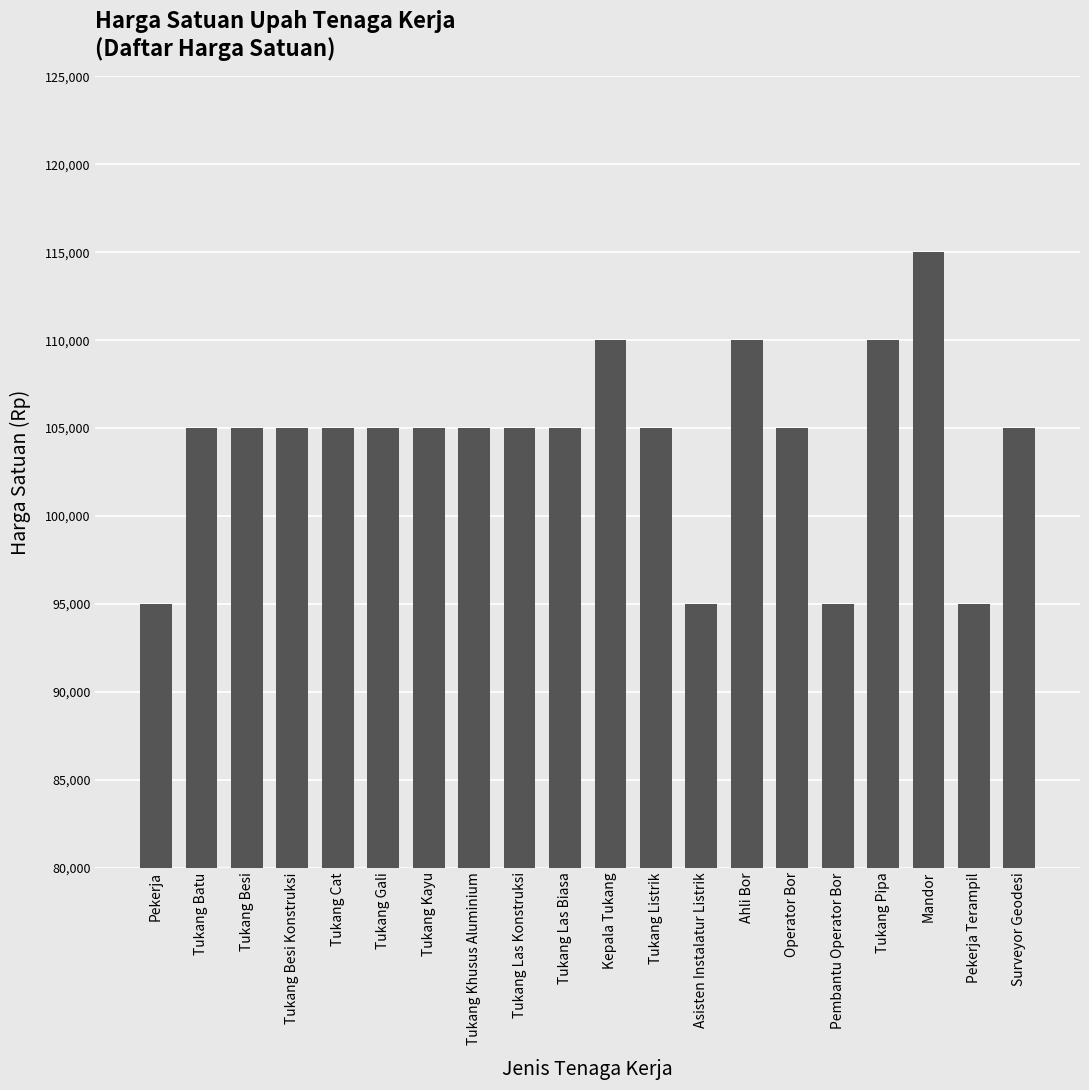

What is the label of the 17th bar from the right?

Tukang Besi Konstruksi